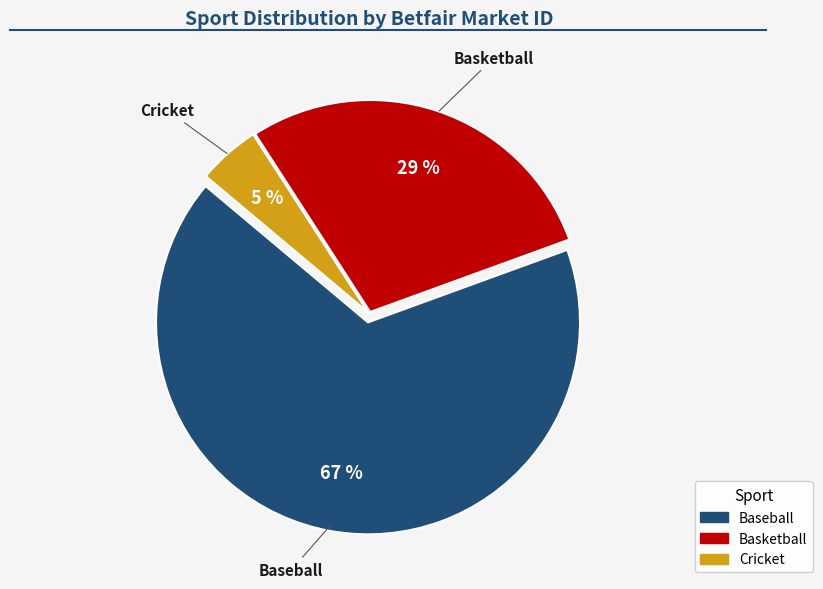

How many slices are in this pie chart?

3